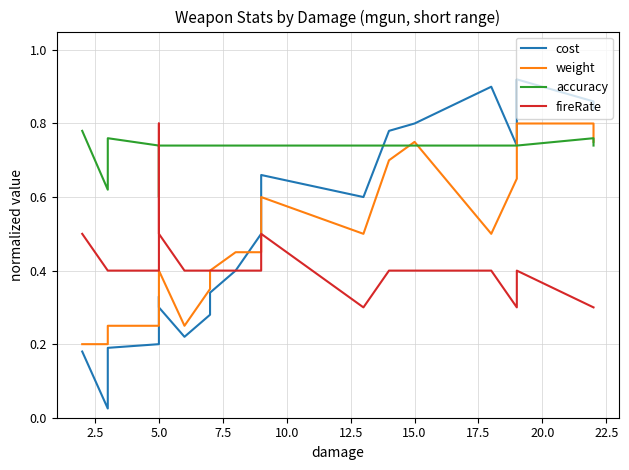

True or false: weight and fireRate intersect in this chart.

False